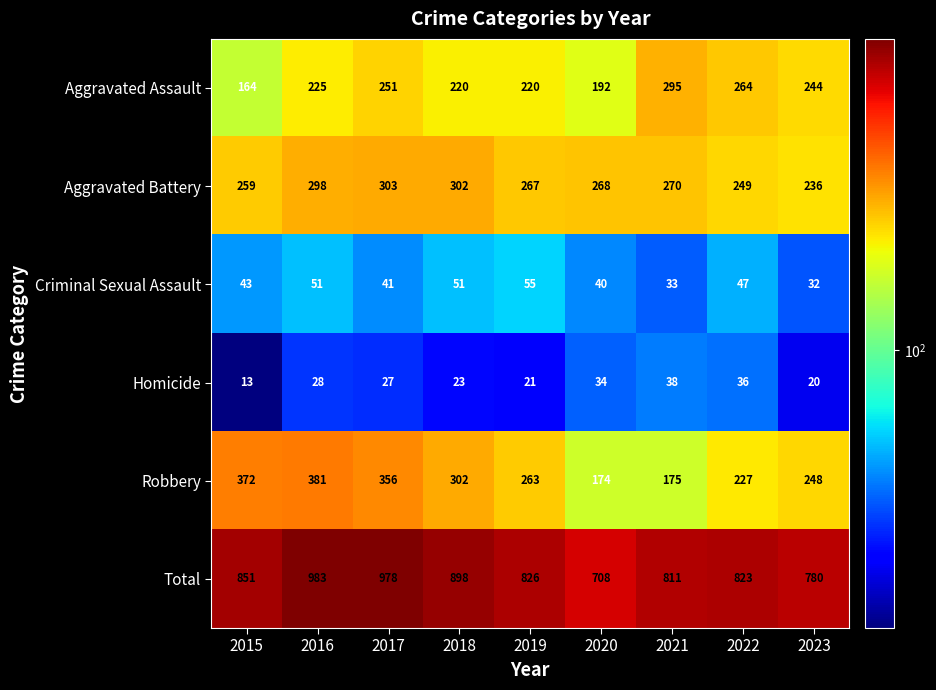

Which series has the widest spread of values?

Total